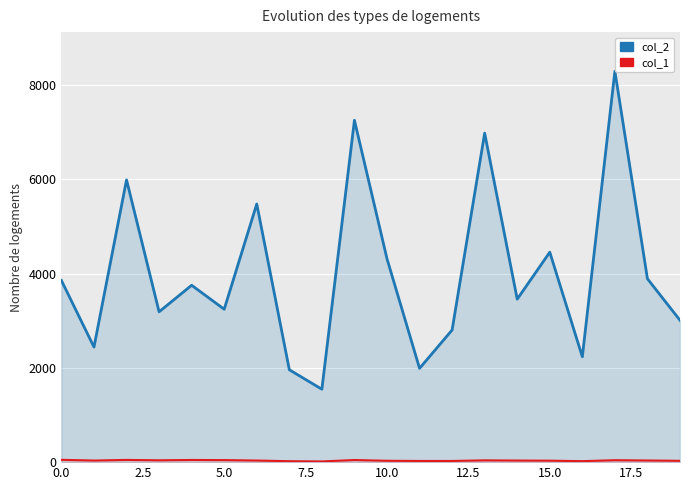

Read the col_2 value at 18.

3891